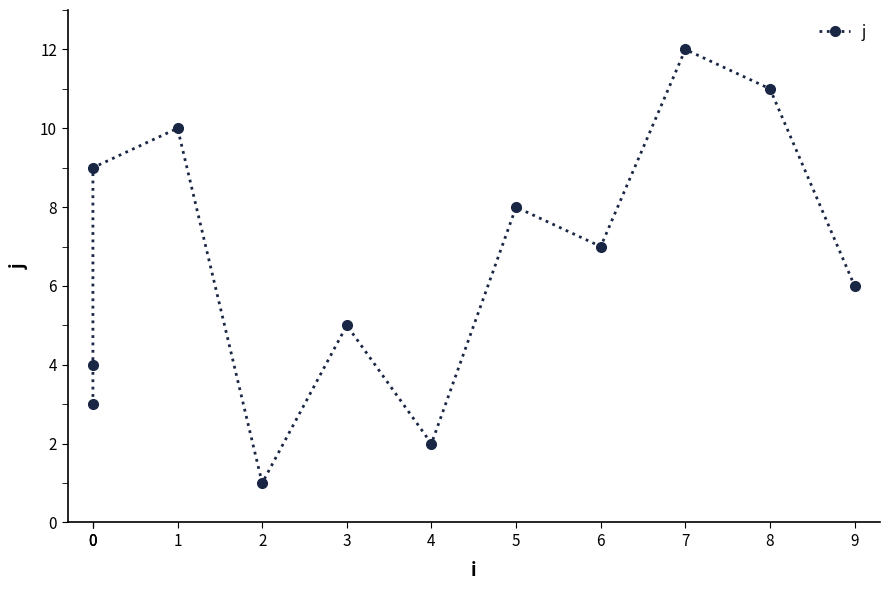

Reading left to right, list all the values displayed in this chart.

0=3	0=4	0=9	1=10	2=1	3=5	4=2	5=8	6=7	7=12	8=11	9=6